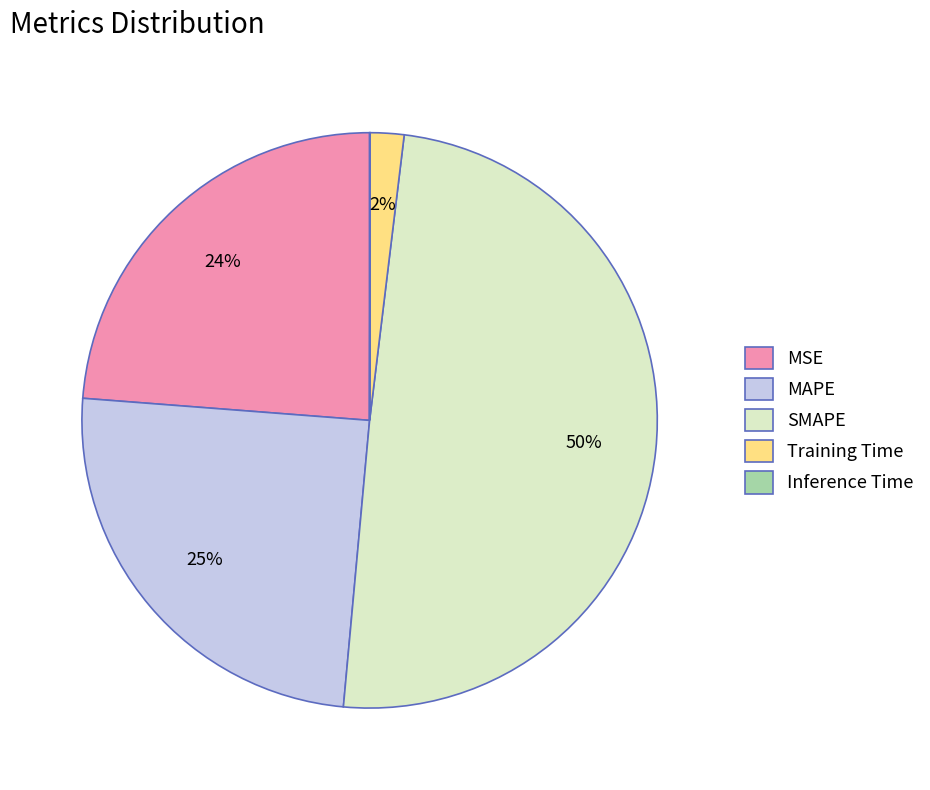

Does any single category account for the majority?

No